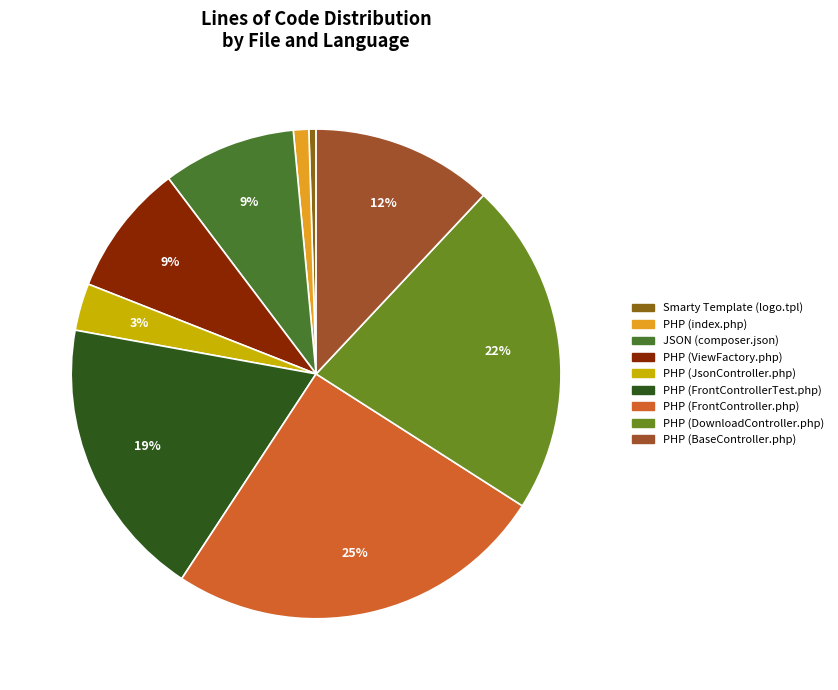

Count the number of slices in the pie.

9